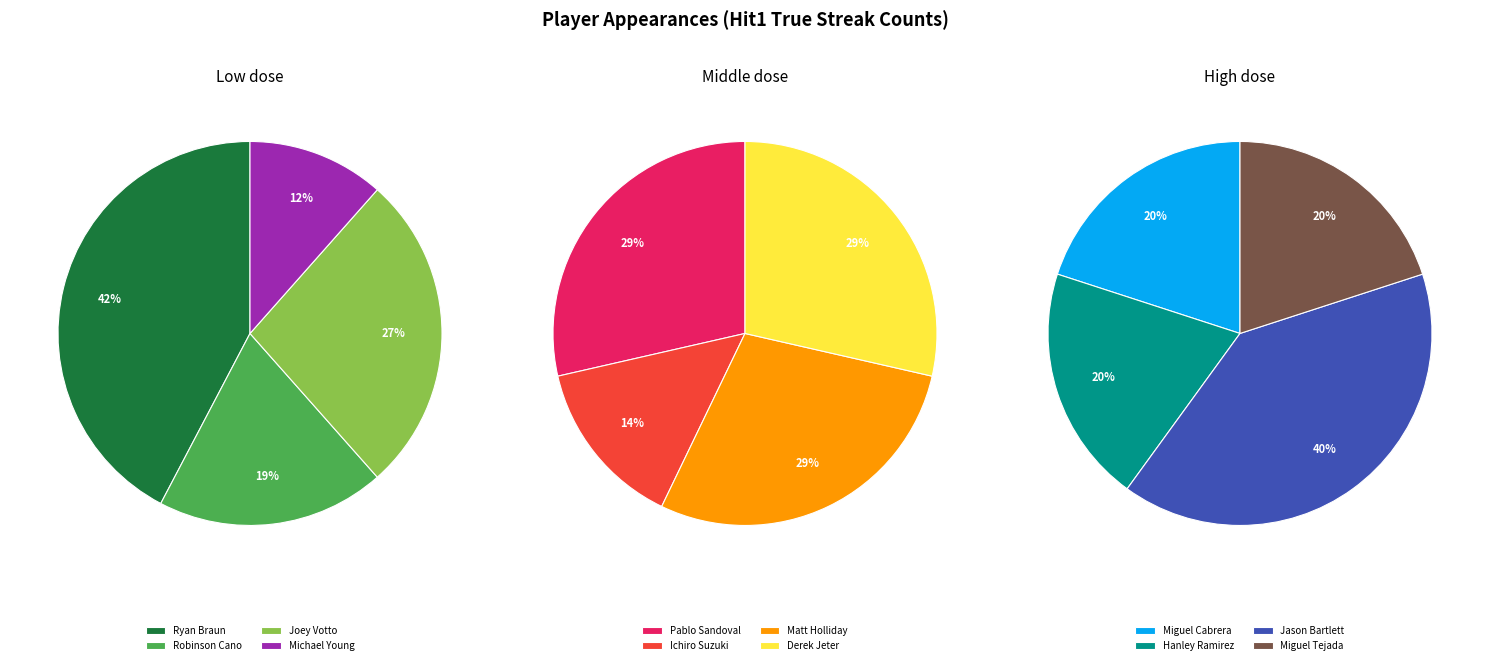

Does Miguel Cabrera account for over 50% of the chart?

No